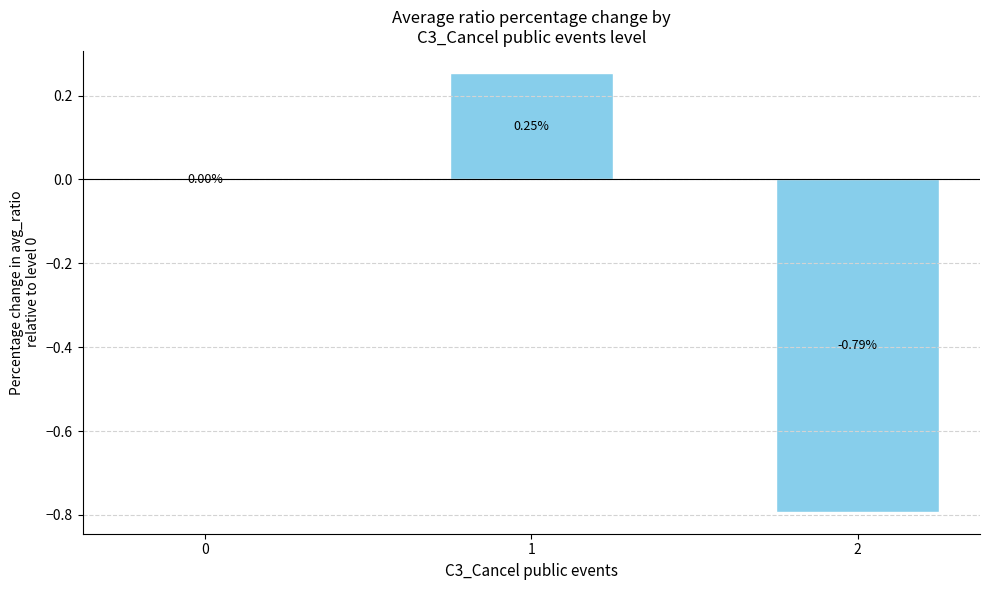

What is the change in value from 1 to 2?

-1.0